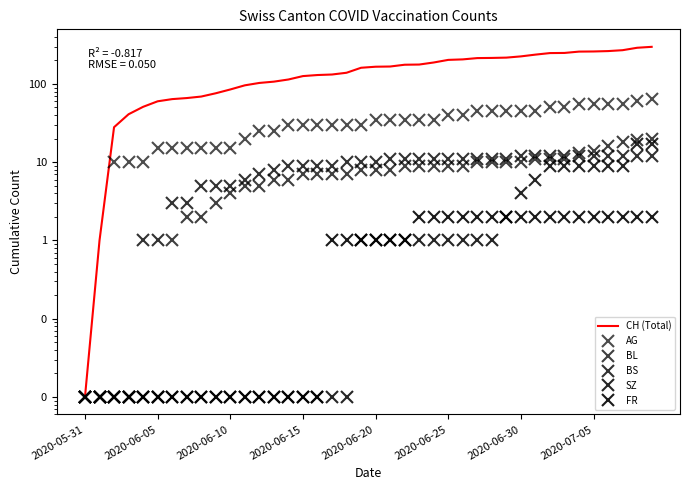

True or false: CH (Total) has more than 0 interior local peaks.

False